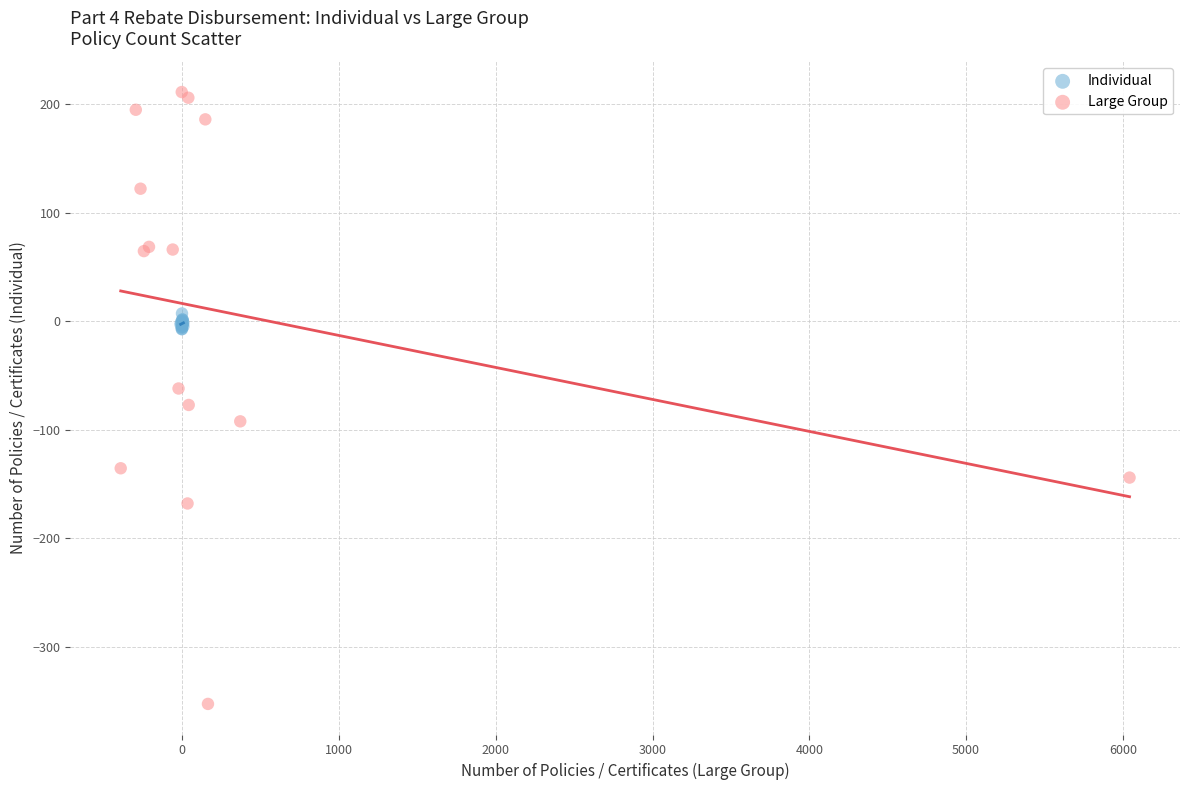

Which series has the largest Y range (max minus min)?

Large Group